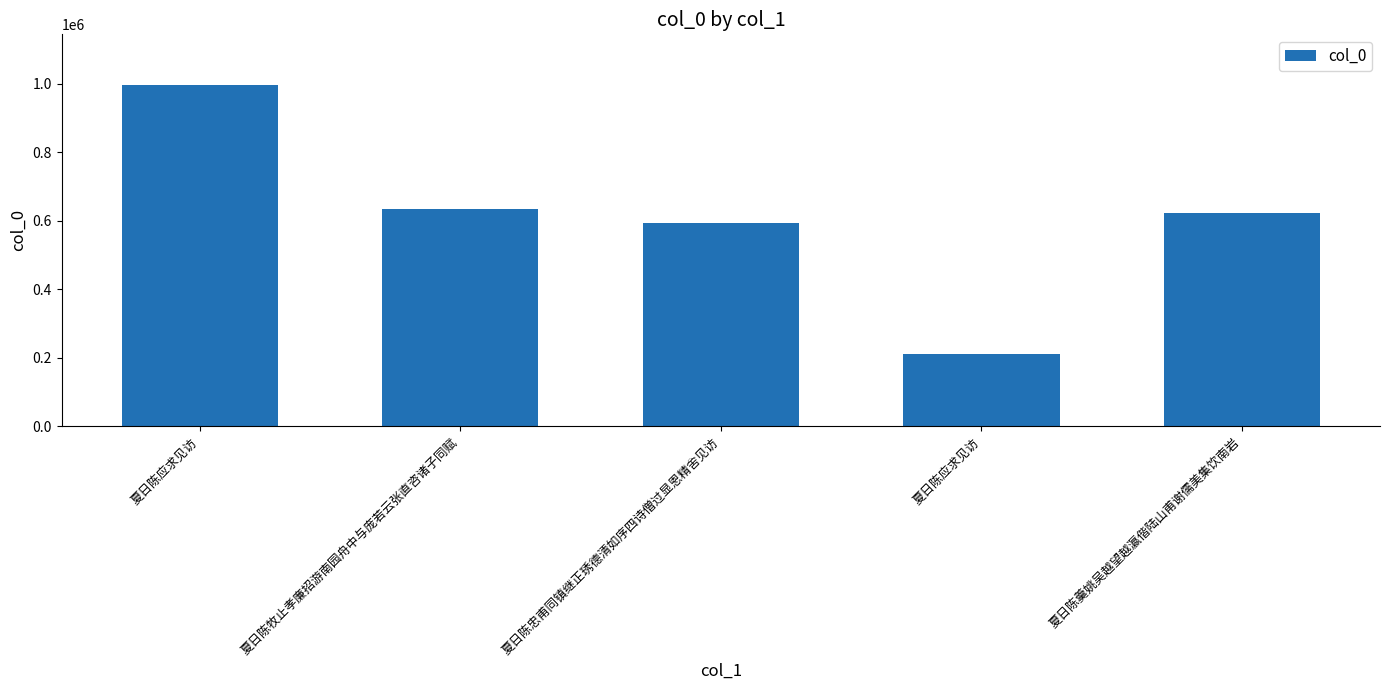

What is the average value?

611609